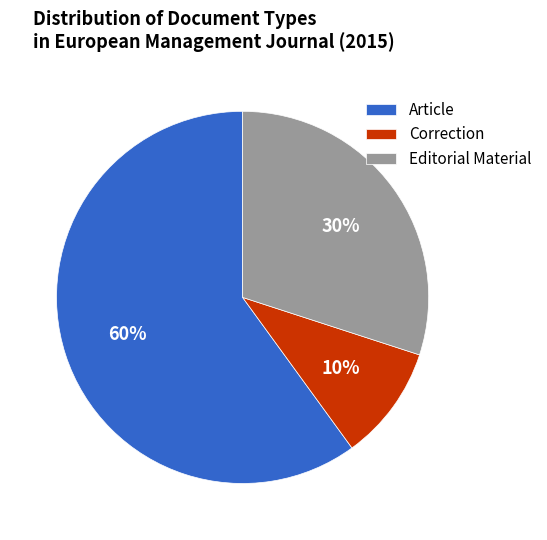

Does any single category account for the majority?

Yes